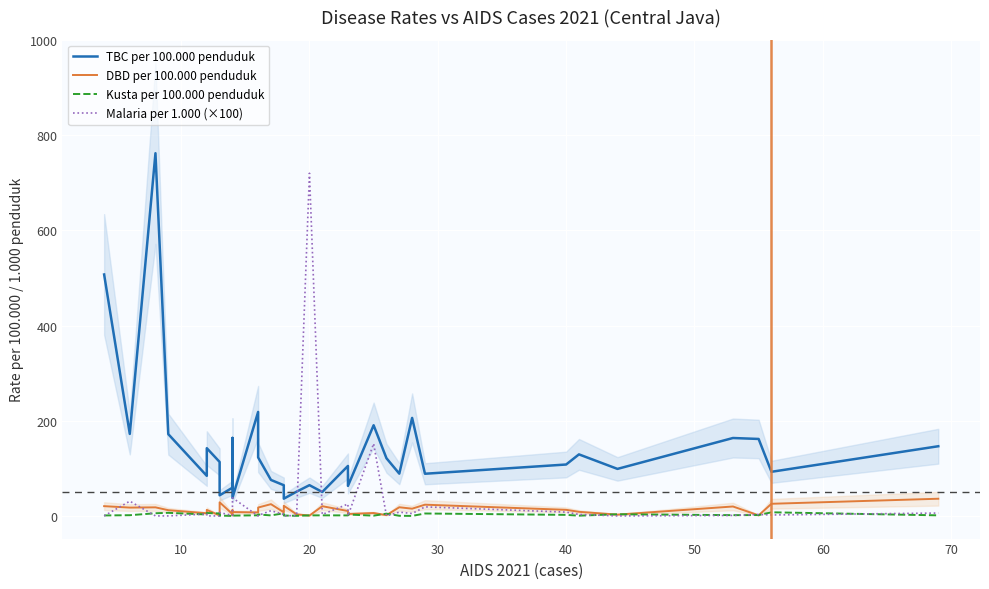

Is the value of DBD per 100.000 penduduk at 14 greater than the value of Malaria per 1.000 (×100) at 0?

Yes